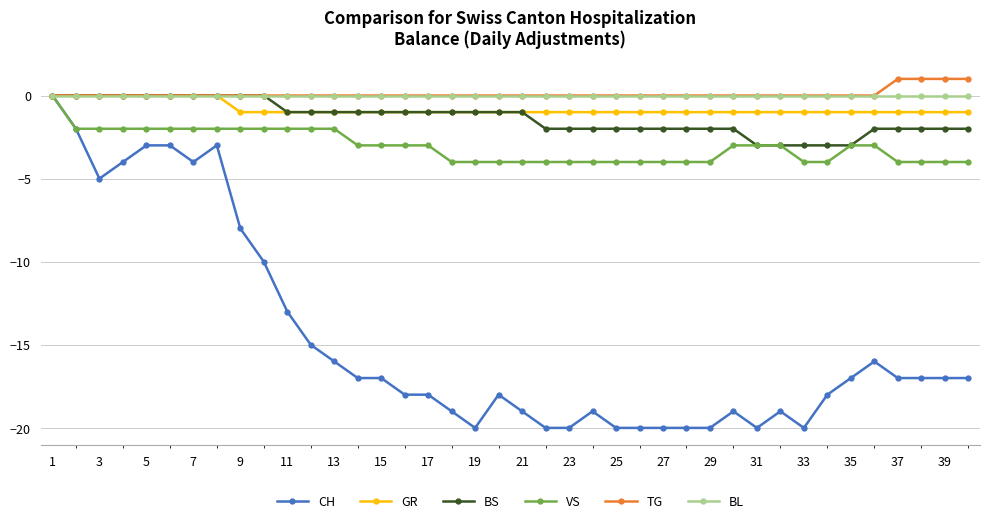

How many values in CH are below zero?

39